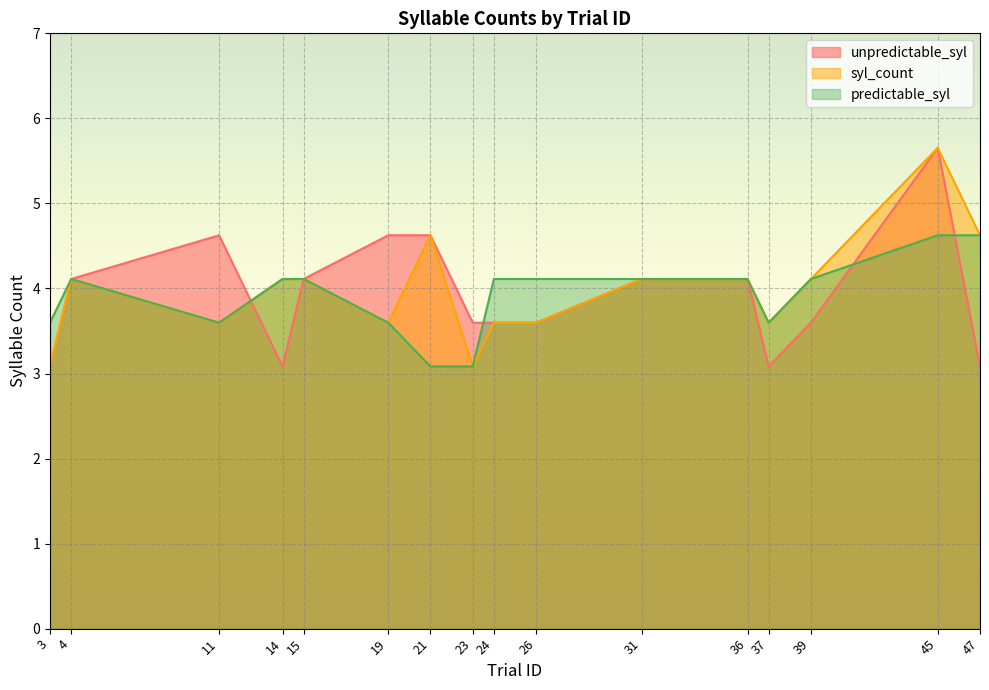

Is the value of unpredictable_syl at 31 greater than the value of syl_count at 24?

Yes